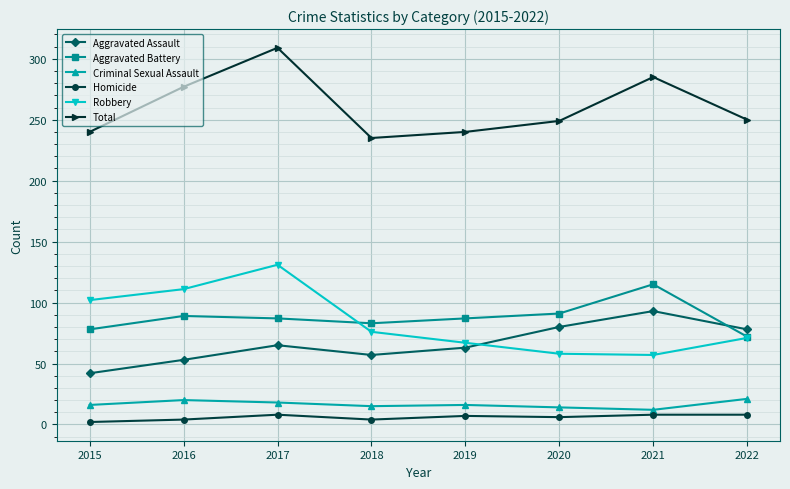

What is the difference between the maximum and minimum values in the Criminal Sexual Assault series?

9